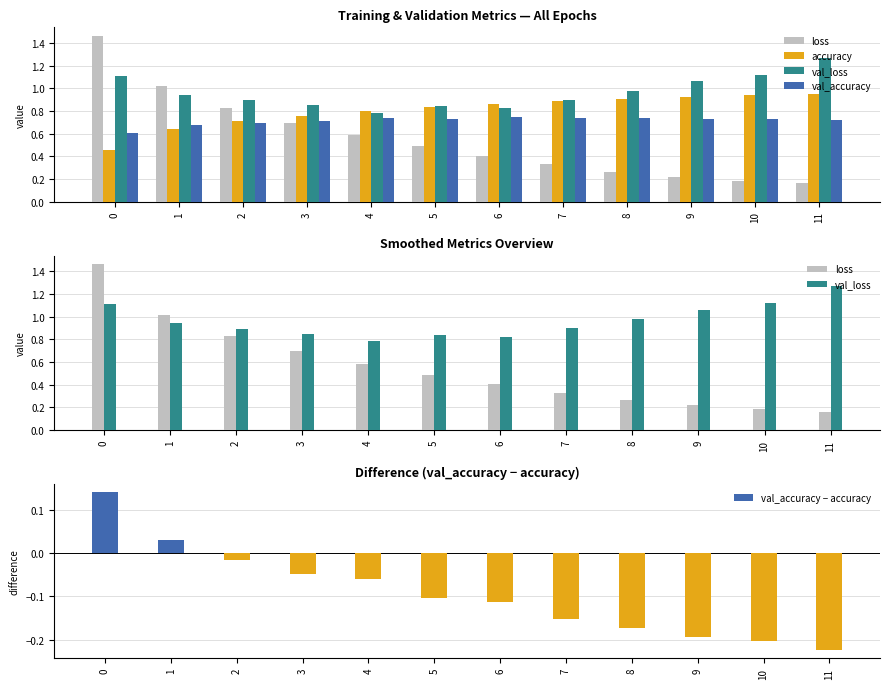

The value of accuracy at 8 is 0.9. True or false?

True